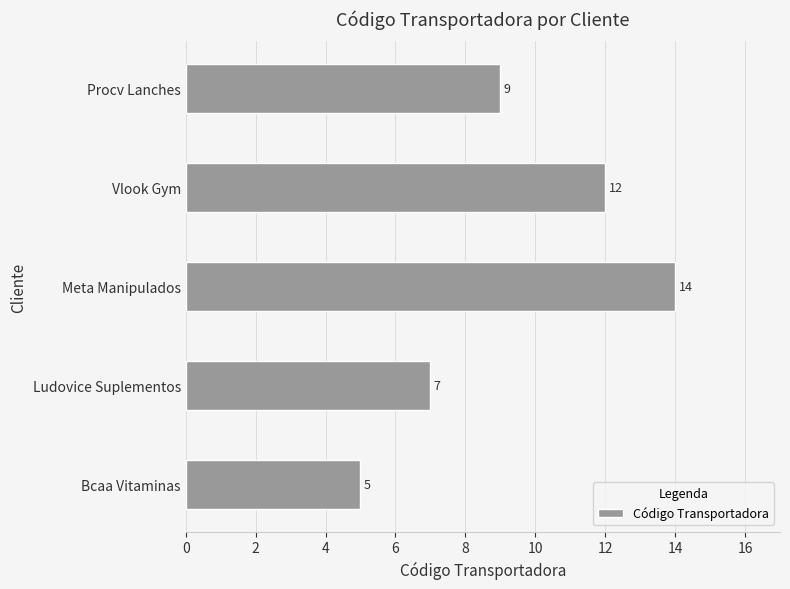

What is the sum of all values?

47